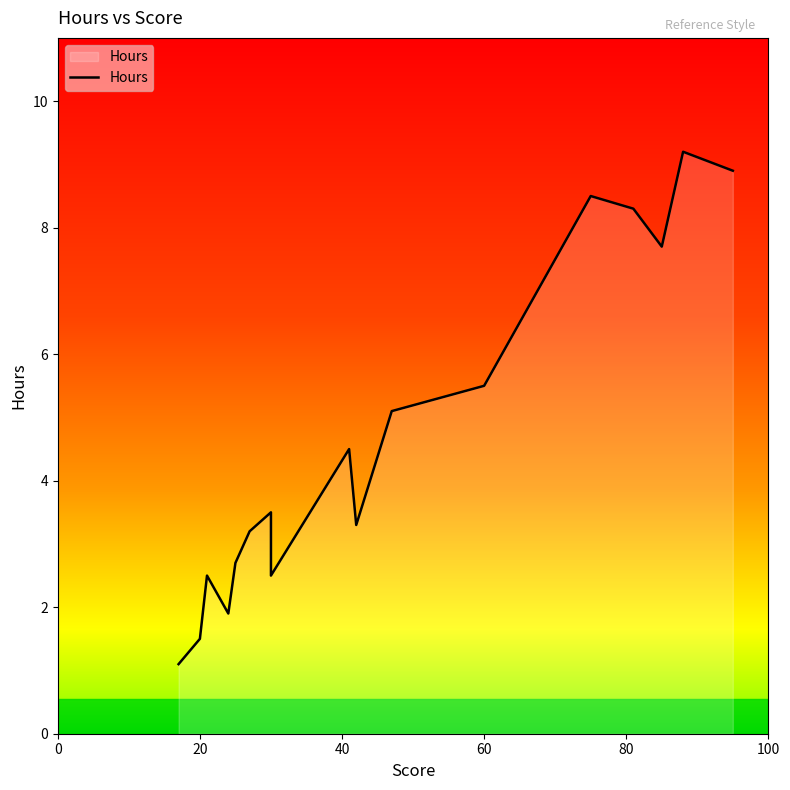

What is the maximum value shown in the chart?

9.2